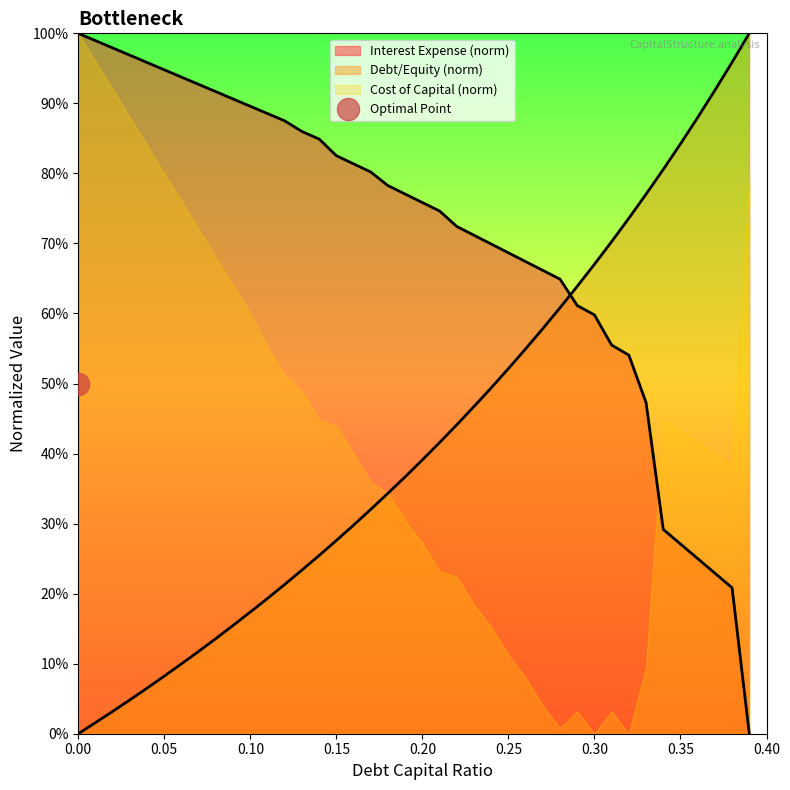

Is the value of debt_capital at 0.05 greater than the value of interest_expense at 0.09?

No